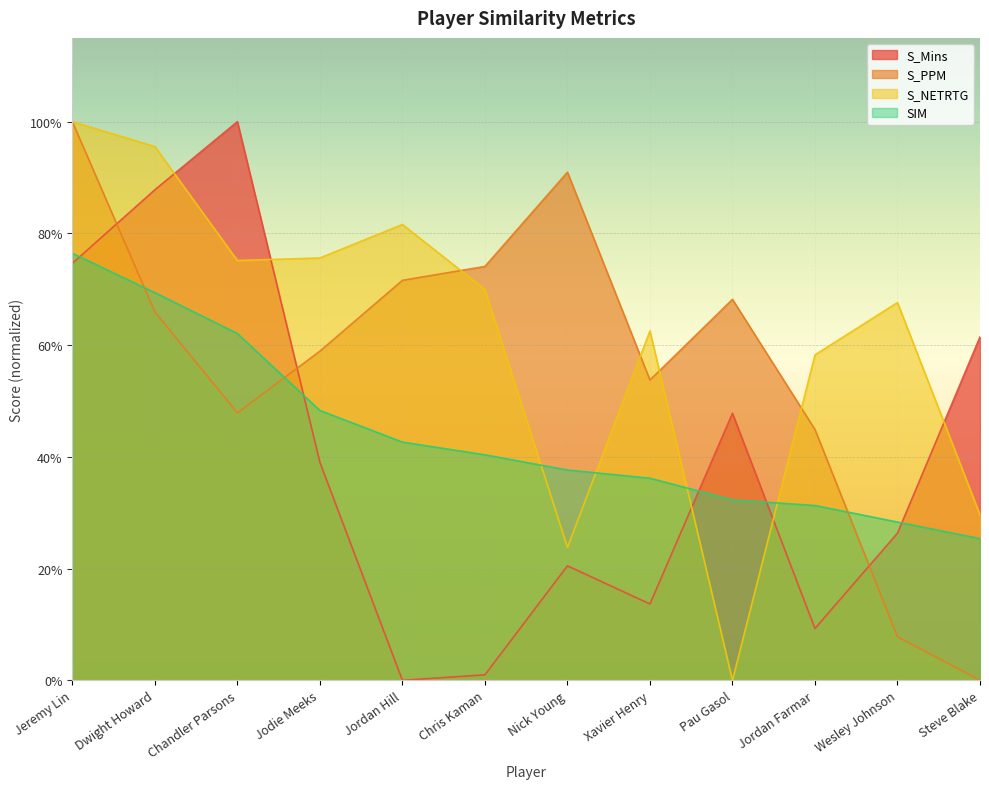

What are all the series names shown in the legend?

S_Mins, S_PPM, S_NETRTG, SIM